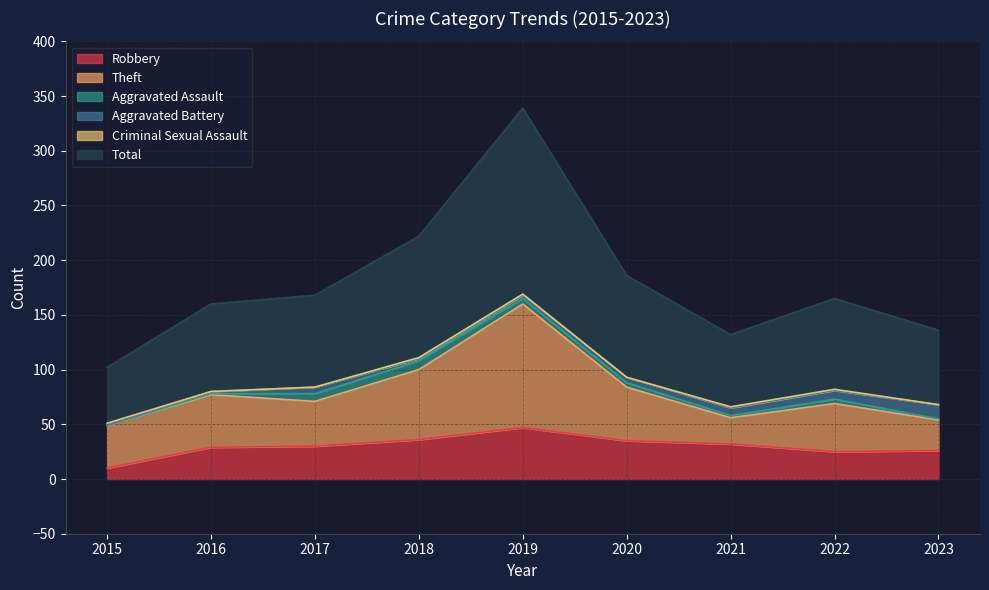

True or false: Aggravated Battery has a value of 0 at 2015.

True